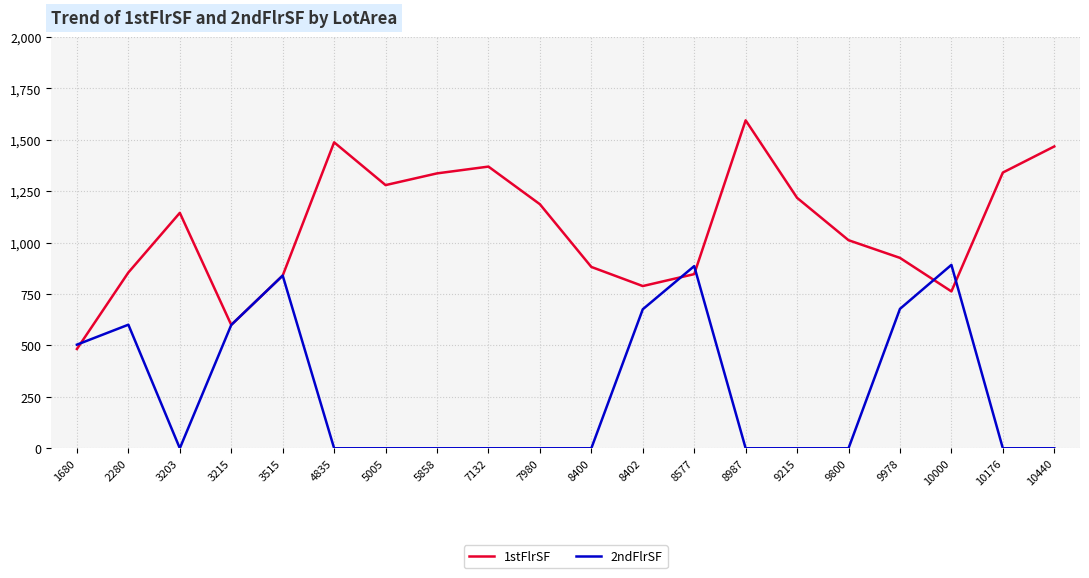

List the series in order of their overall mean, highest first.

1stFlrSF, 2ndFlrSF